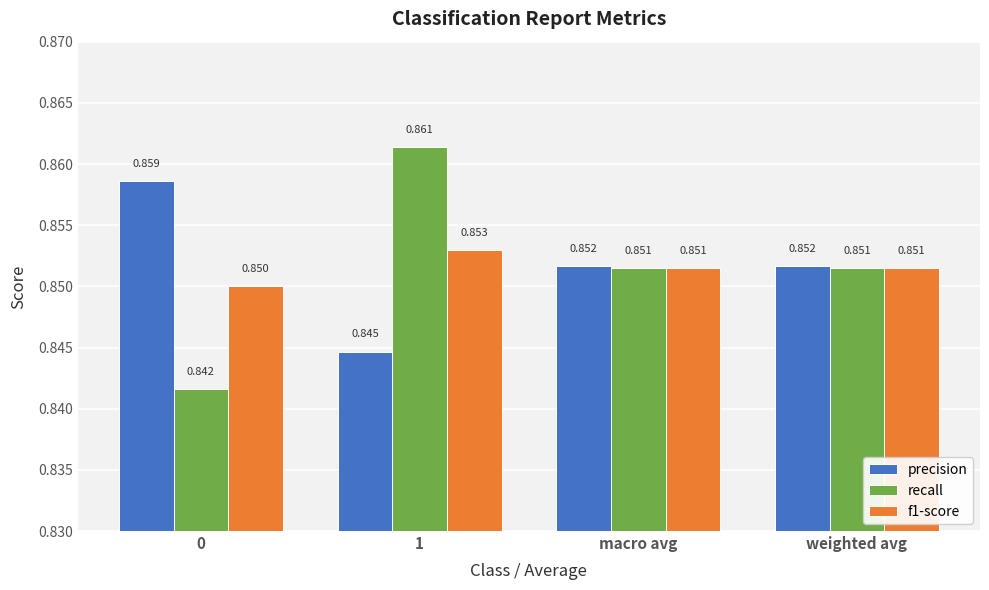

Is the value of precision at macro avg greater than the value of recall at 0?

Yes